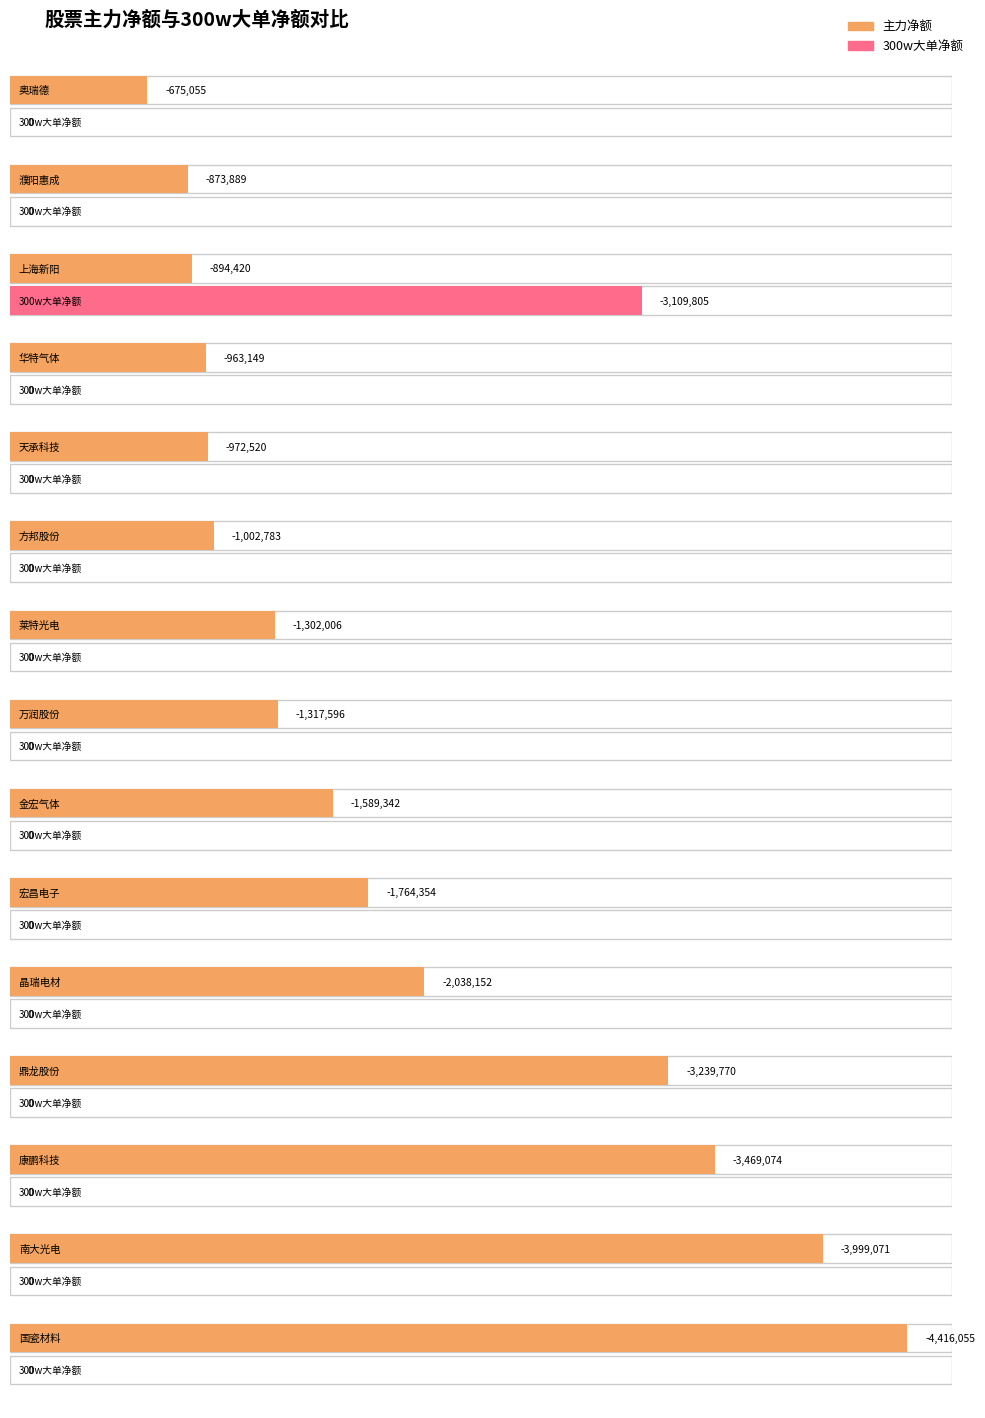

What is the spread (max minus min) of values at 南大光电?

3999071